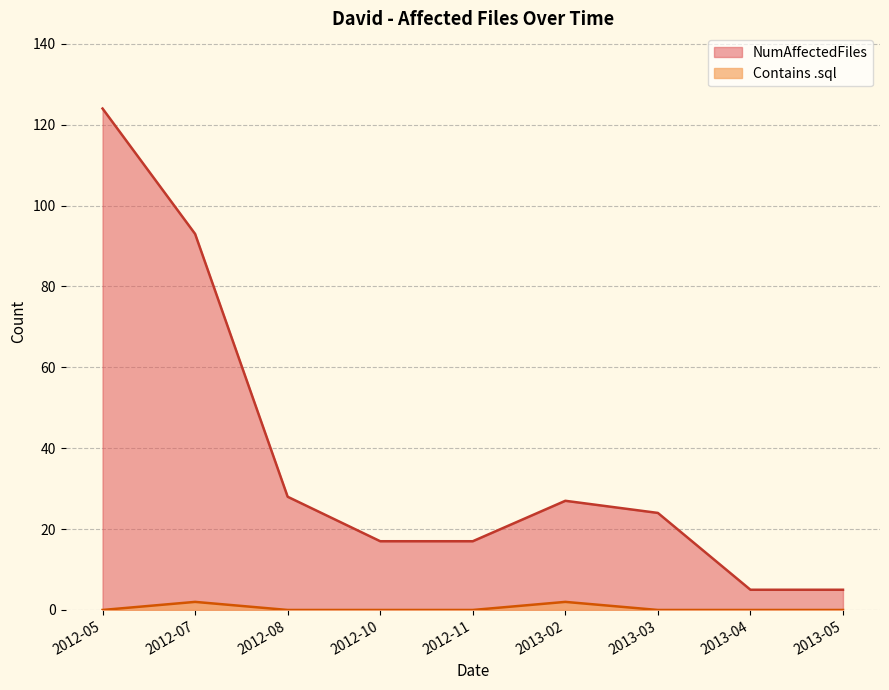

What is the total value across all series at 2012-07?

95